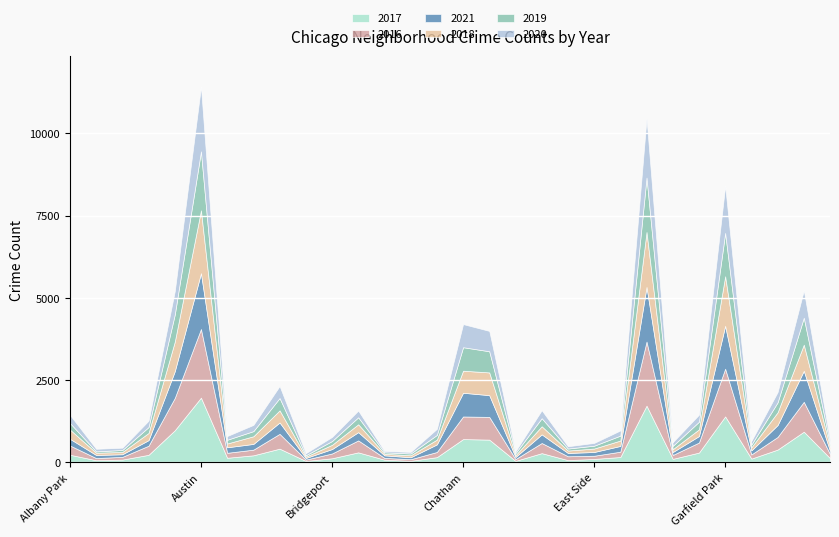

Where is the first local maximum for 2016?

Austin